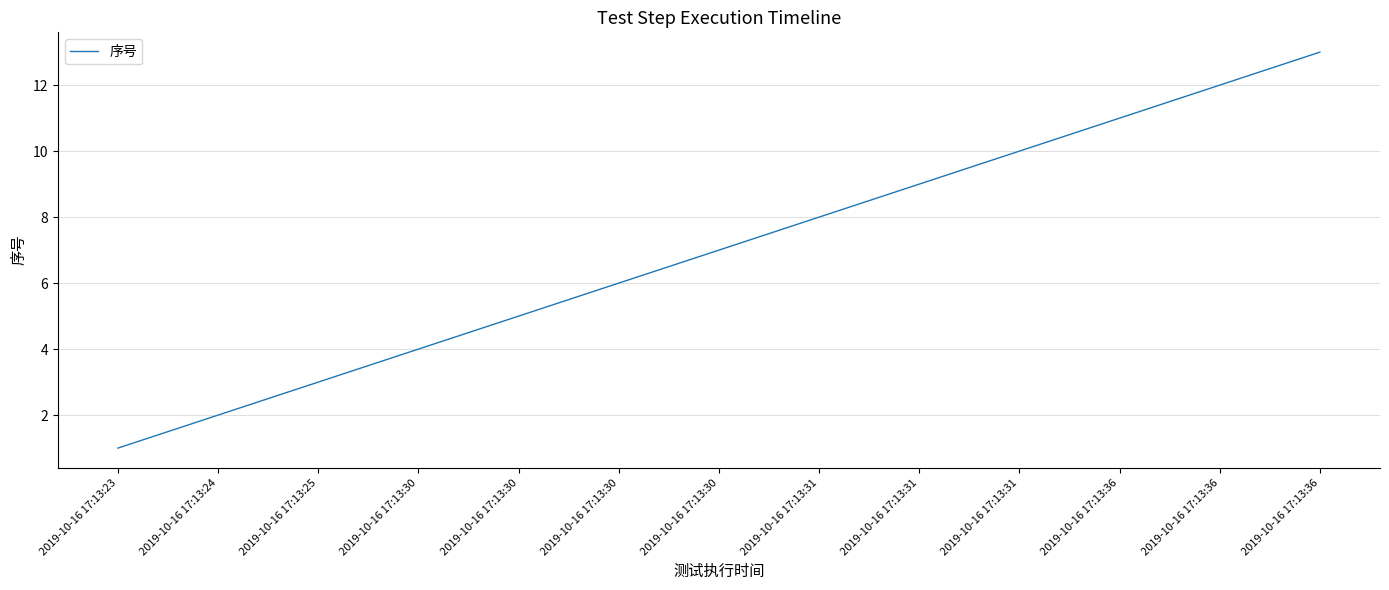

Does the chart have visible grid lines?

Yes